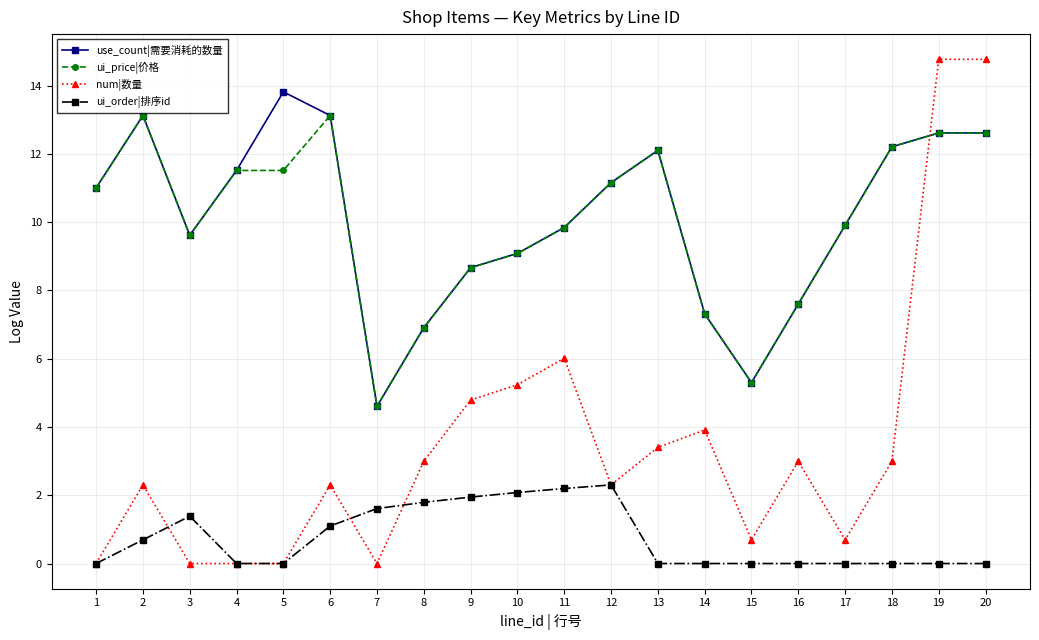

Is it true that ui_order|排序id equals 0.0 at 17?

True